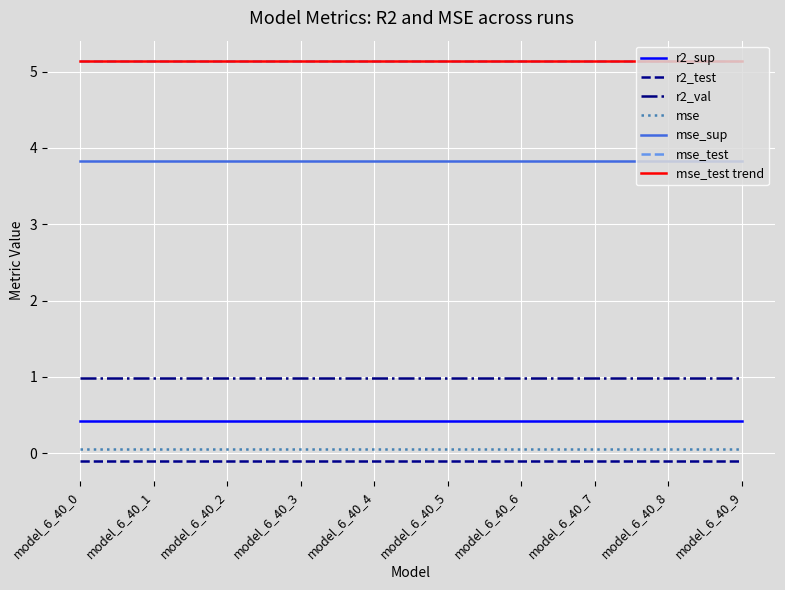

List the series in order of their peak value, highest first.

mse_test, mse_sup, r2_val, r2_sup, mse, r2_test